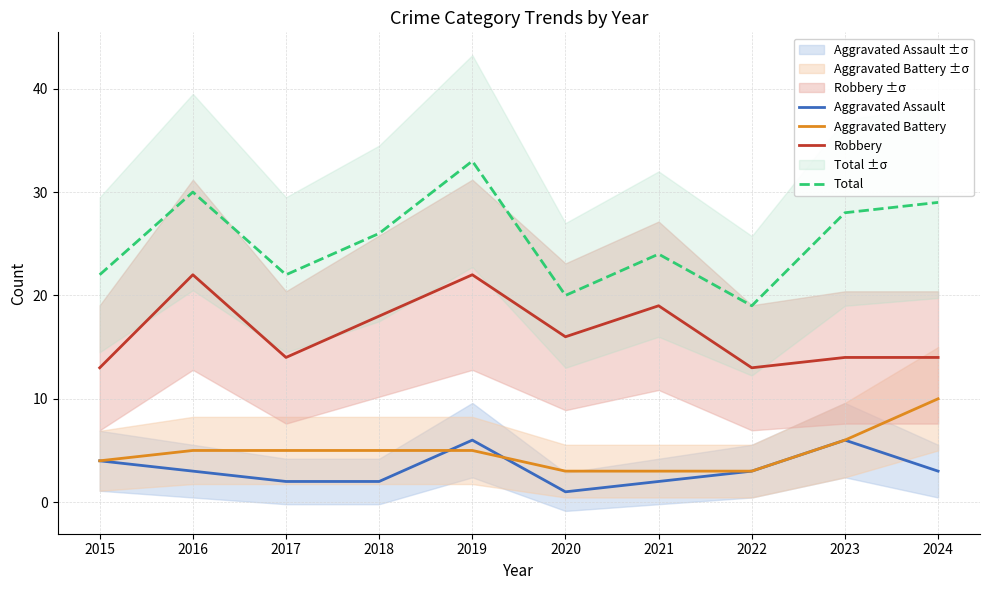

Which category has the highest value in the Robbery series?

2016